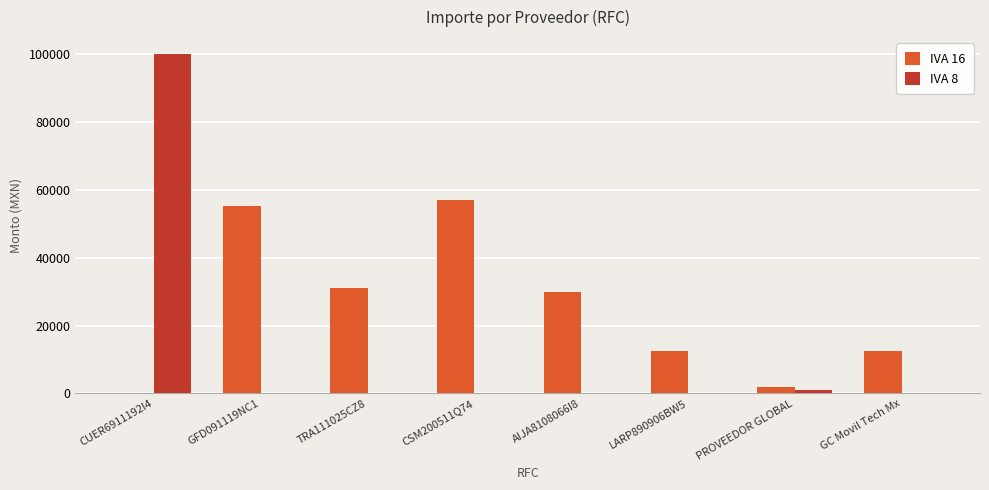

What is the spread (max minus min) of values at CUER6911192I4?

99953.6